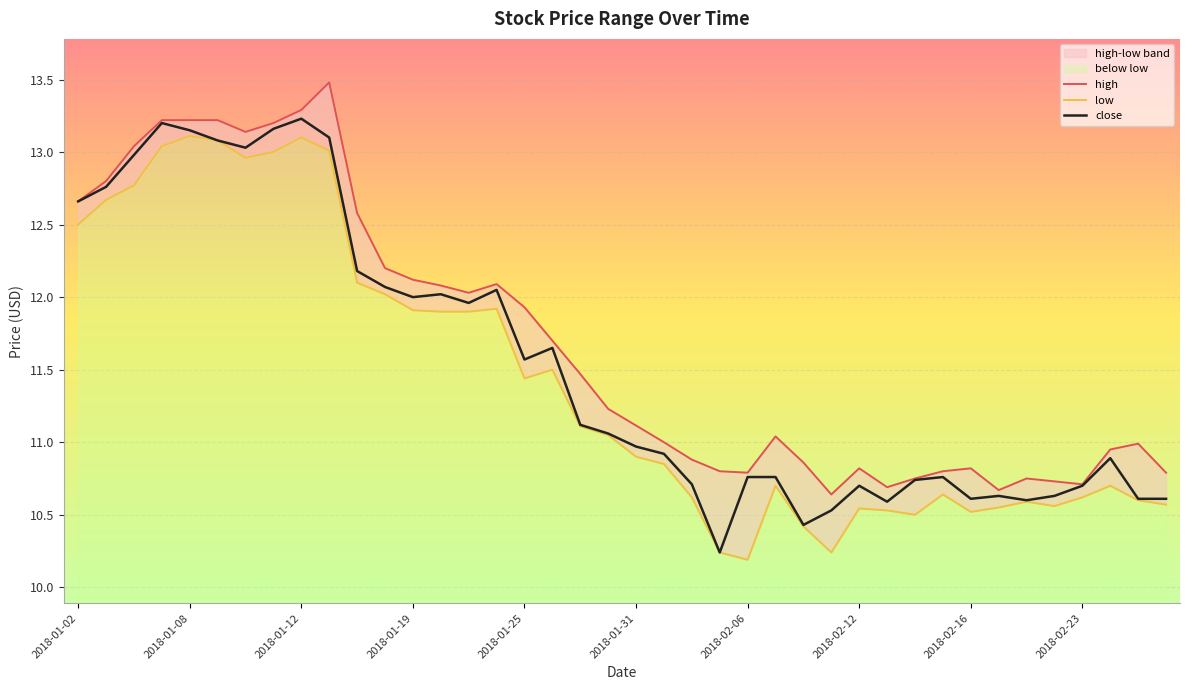

What position from the right is 14?

26